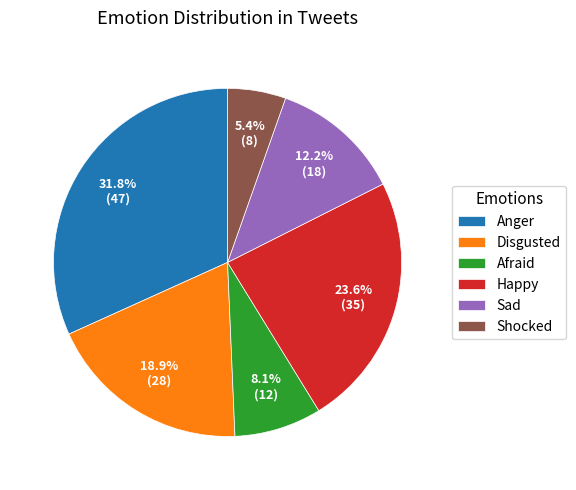

True or false: Disgusted accounts for 31% of the total.

False